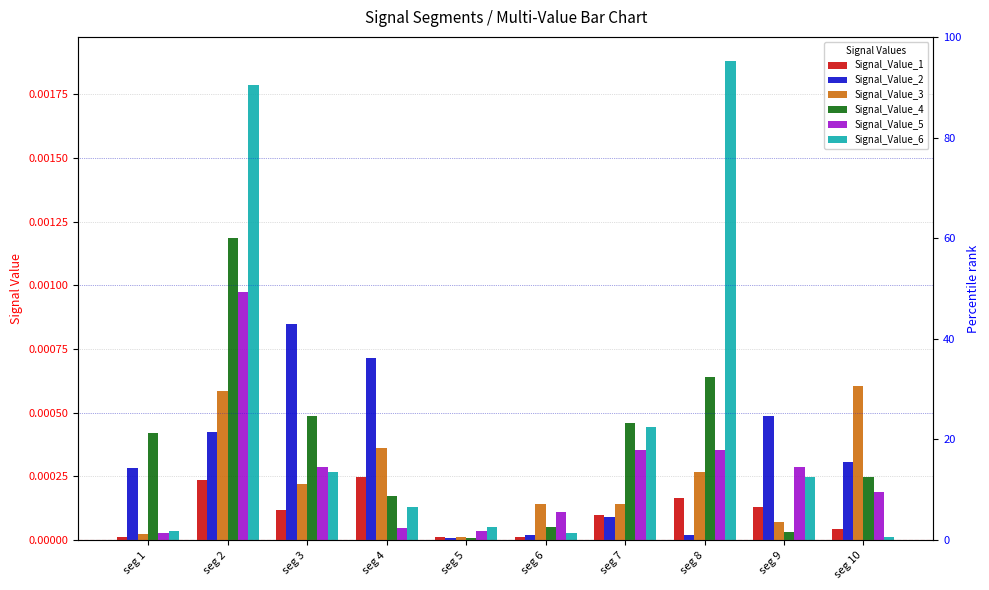

The Signal_Value_4 series shows 0.0 at seg 7. True or false?

True